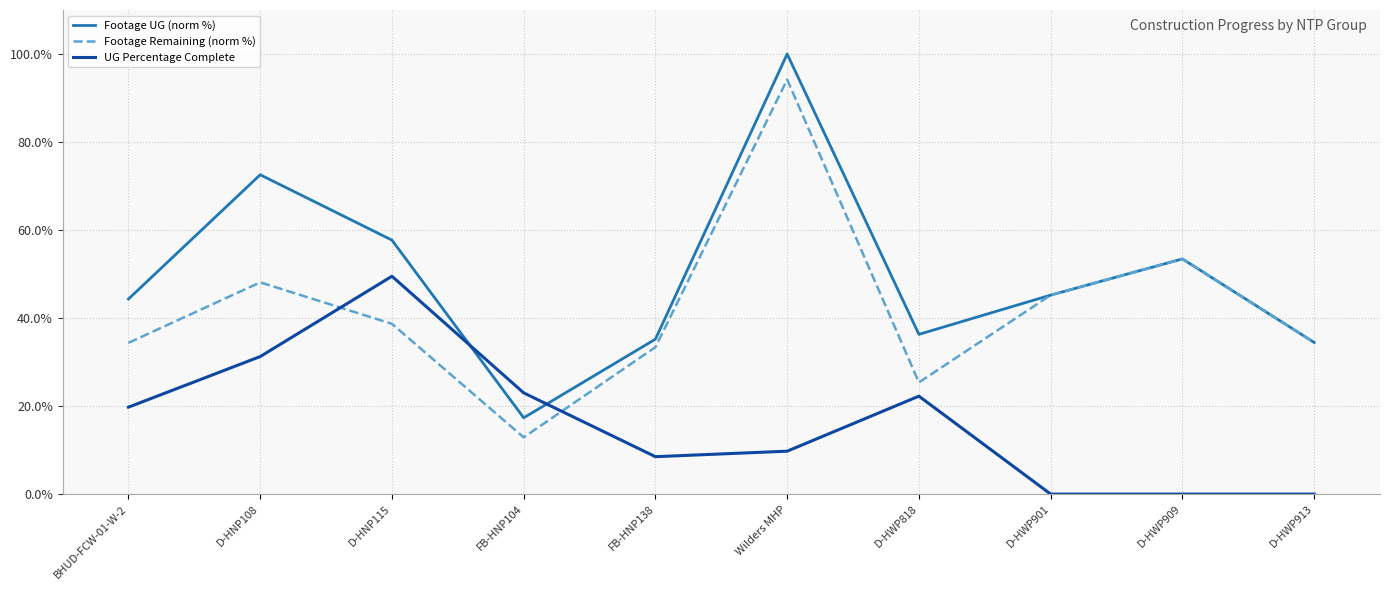

What is the difference between the Footage UG (norm %) values at D-HWP913 and D-HWP909?

19.0